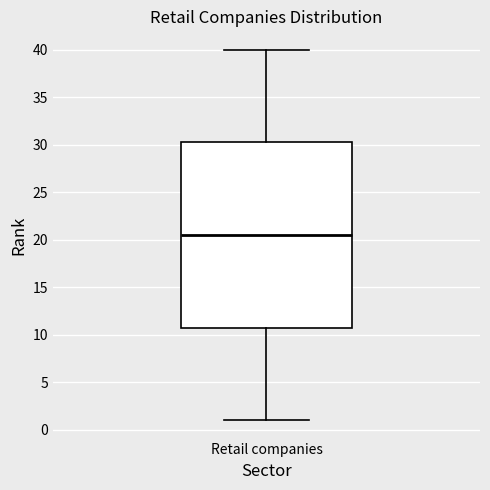

Where is the lower edge of the box for Retail companies on the y-axis? The values are not printed on the chart, so give them approximately, as read against the axis.

11.0